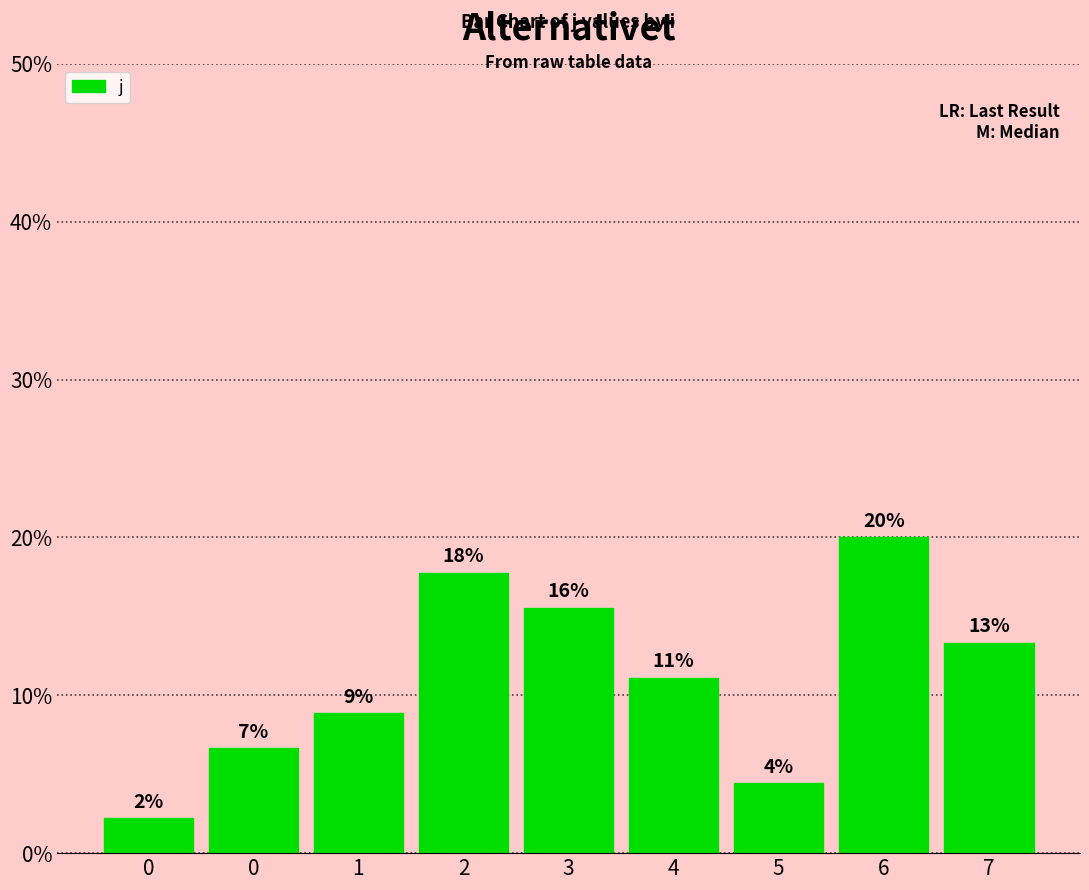

What is the difference between the second highest and minimum values?

15.6